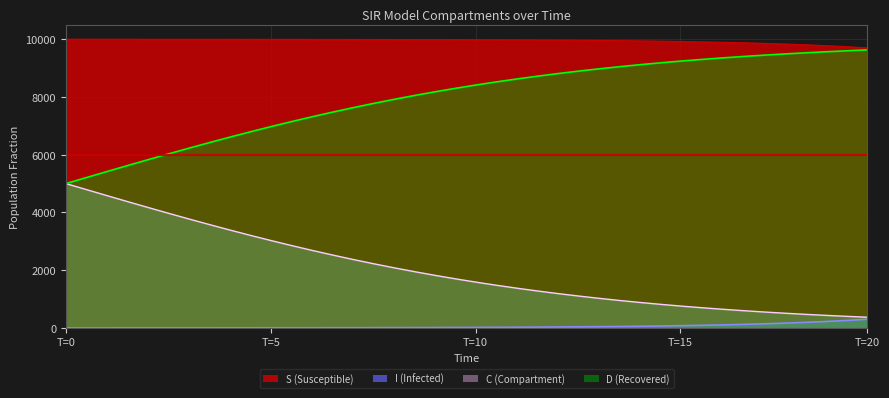

What is the maximum value shown in the chart?

9998.0